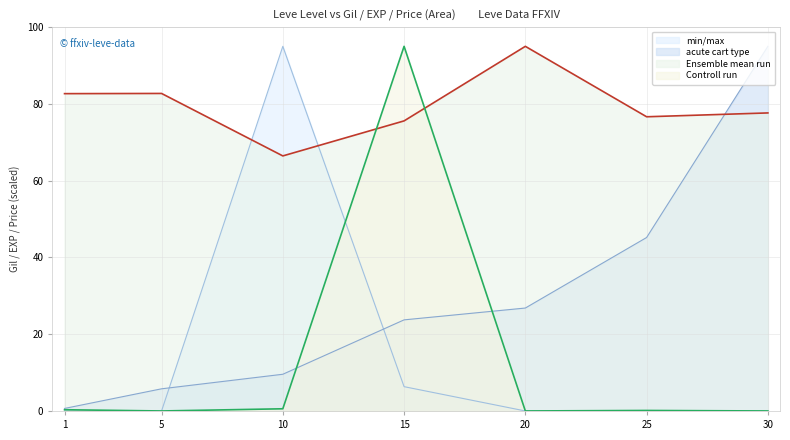

Reading left to right, transcribe all the data shown in this chart.

min/max: 1=0.0	5=0.0	10=95.0	15=6.3	20=0.0	25=0.0	30=0.0
acute cart type: 1=0.7	5=5.8	10=9.6	15=23.7	20=26.8	25=45.2	30=95.0
Ensemble mean run: 1=82.7	5=82.7	10=66.5	15=75.6	20=95.0	25=76.7	30=77.7
Controll run: 1=0.3	5=0.0	10=0.6	15=95.0	20=0.0	25=0.1	30=0.0